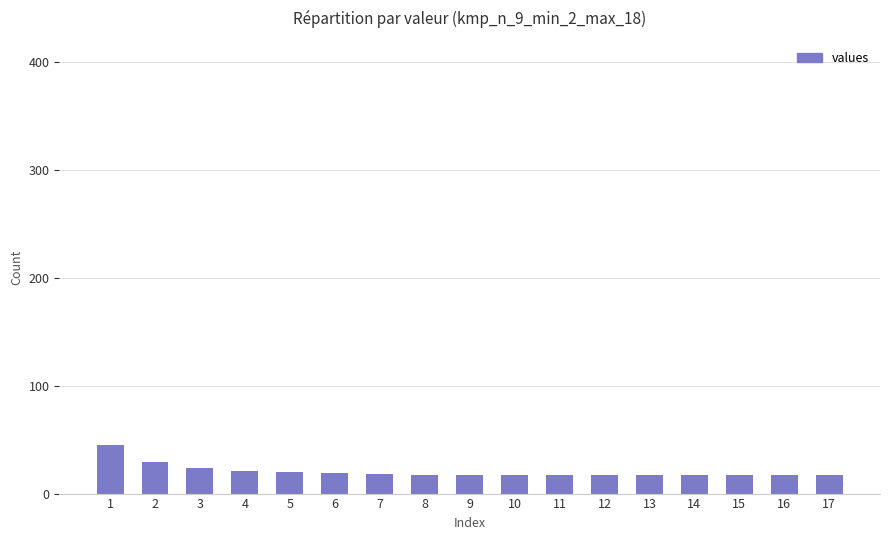

Count the number of categories in the chart.

17